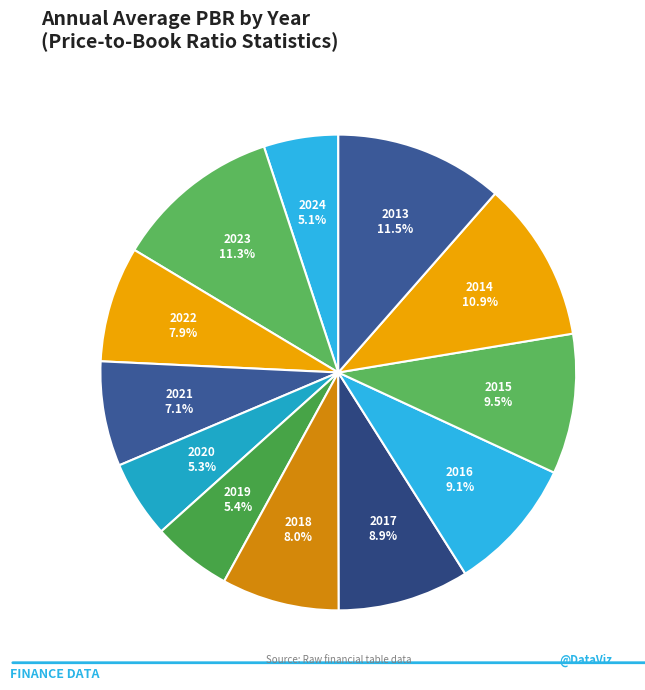

Is there a majority slice in this chart?

No